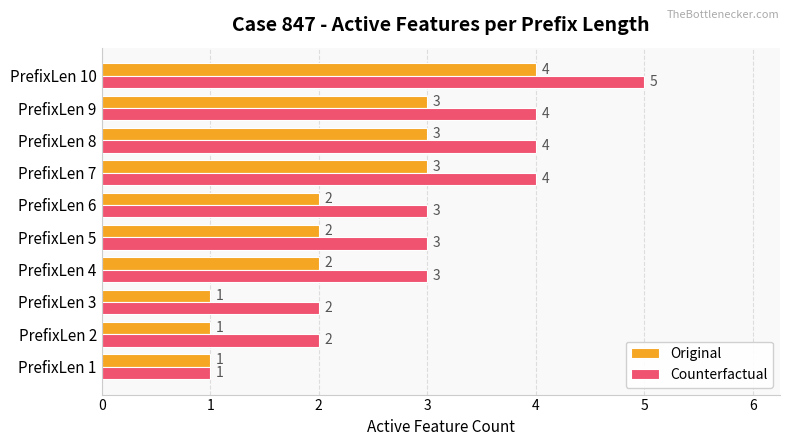

Which series has the largest range (max minus min)?

Counterfactual